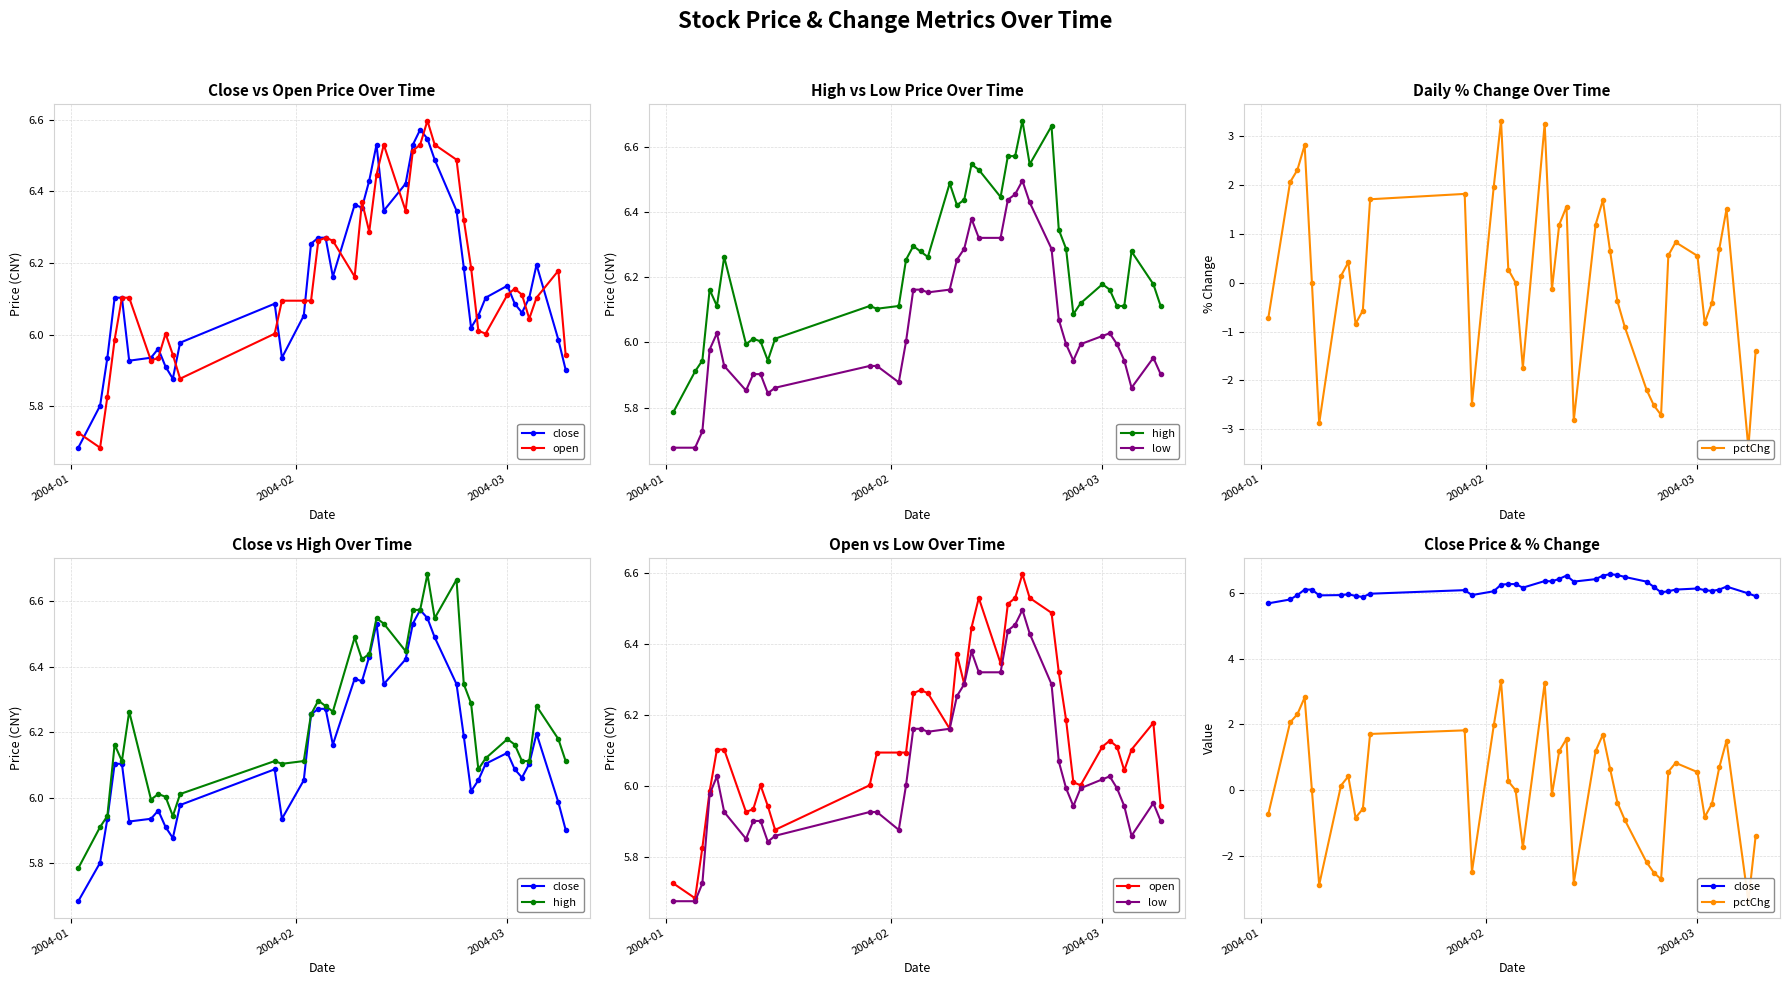

True or false: high has more than 1 interior local peaks.

True